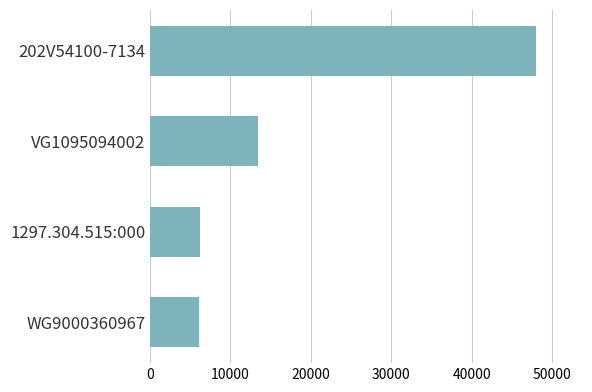

Is it true that the value at 1297.304.515:000 is 6150?

True